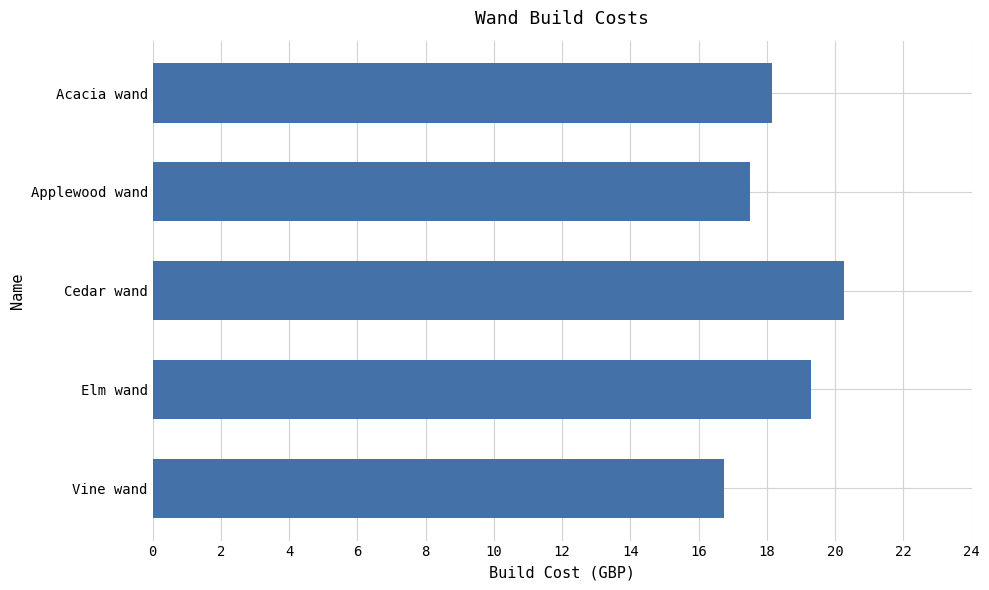

What is the difference between the maximum and minimum values?

3.5